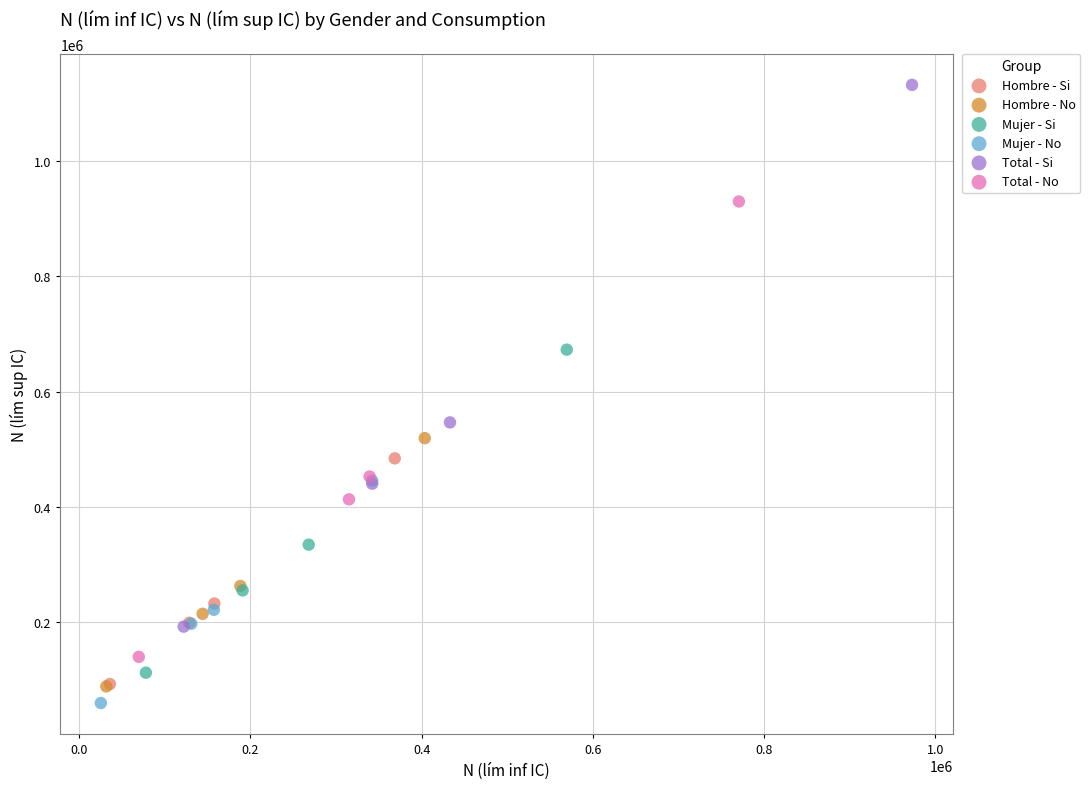

Which series reaches the maximum Y coordinate?

Total - Si